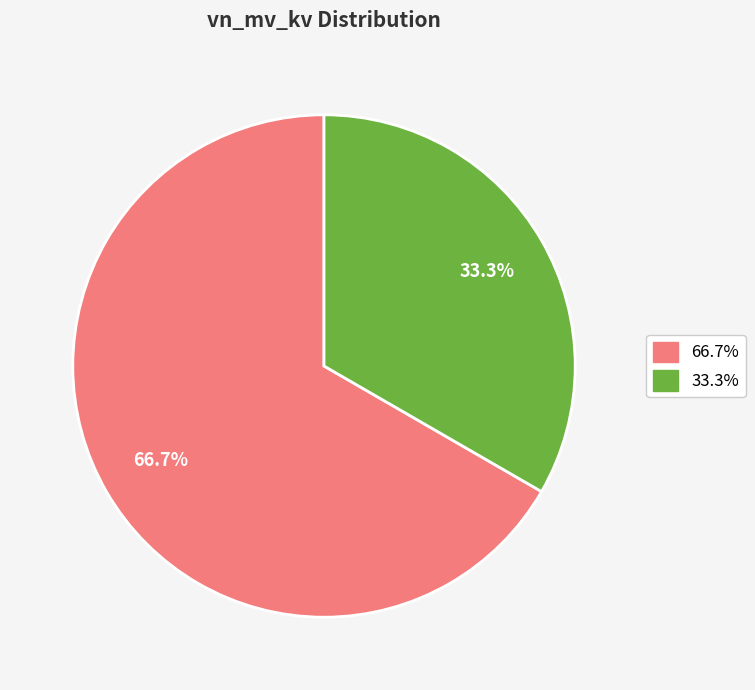

Is there a majority slice in this chart?

Yes